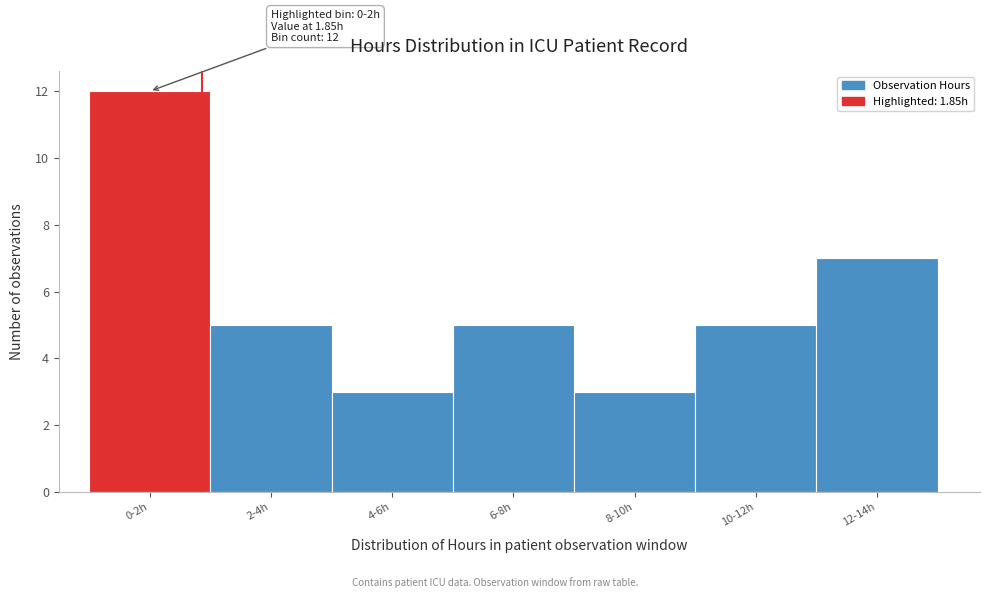

Reading left to right, extract all data points from this chart.

0-2h=12	2-4h=5	4-6h=3	6-8h=5	8-10h=3	10-12h=5	12-14h=7